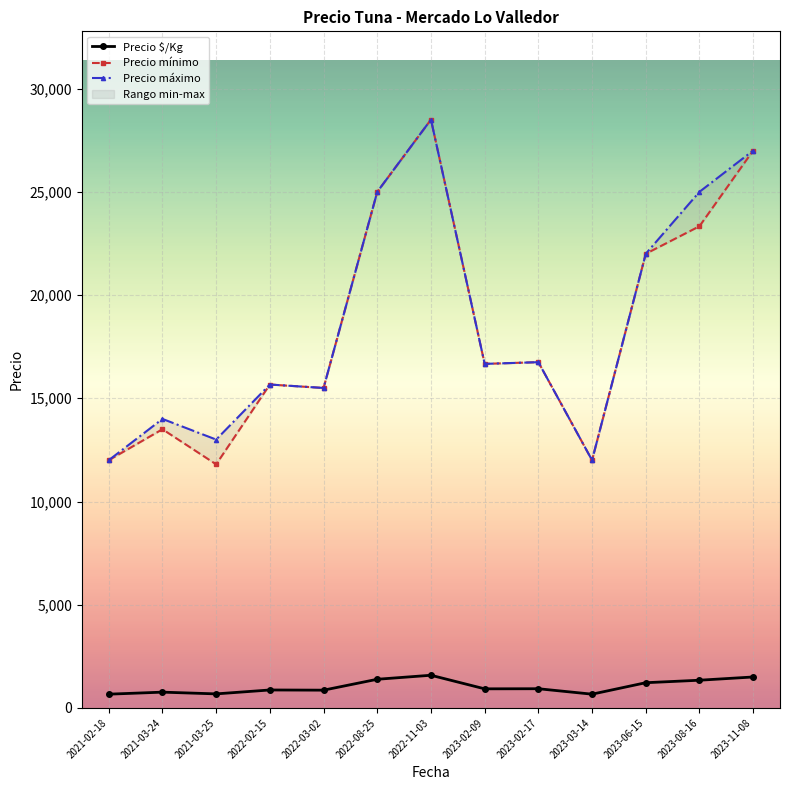

The value of Precio mínimo at 2023-08-16 is 23333.3. True or false?

True